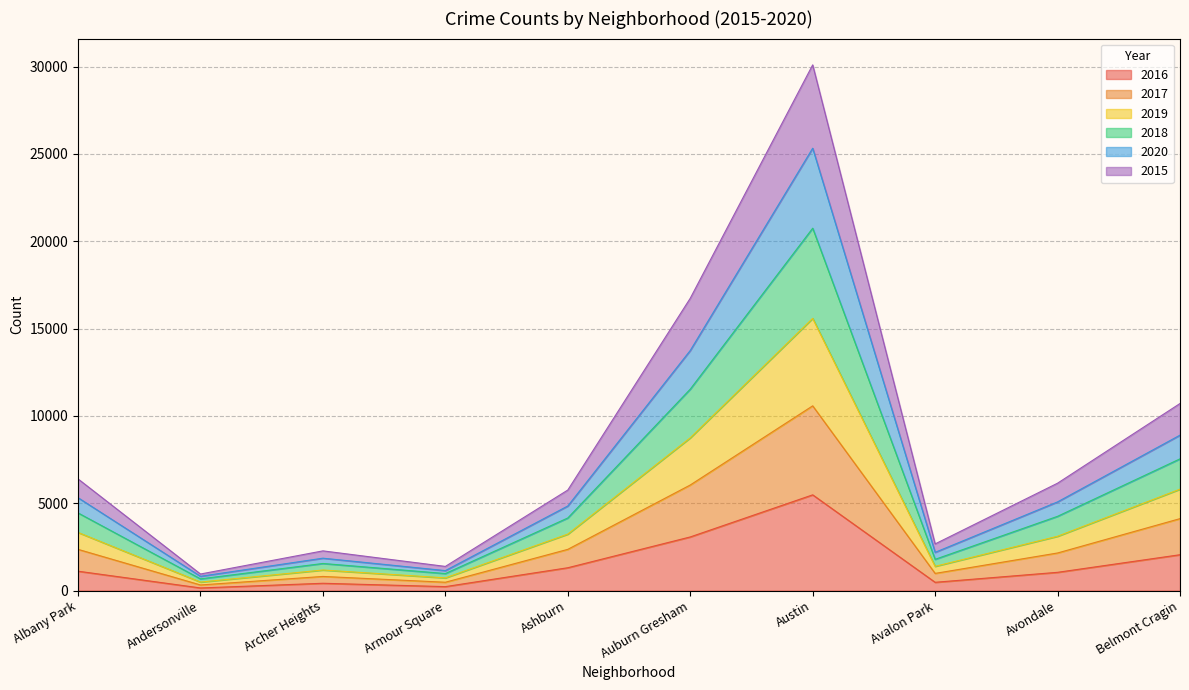

How many lines are shown in the chart?

6